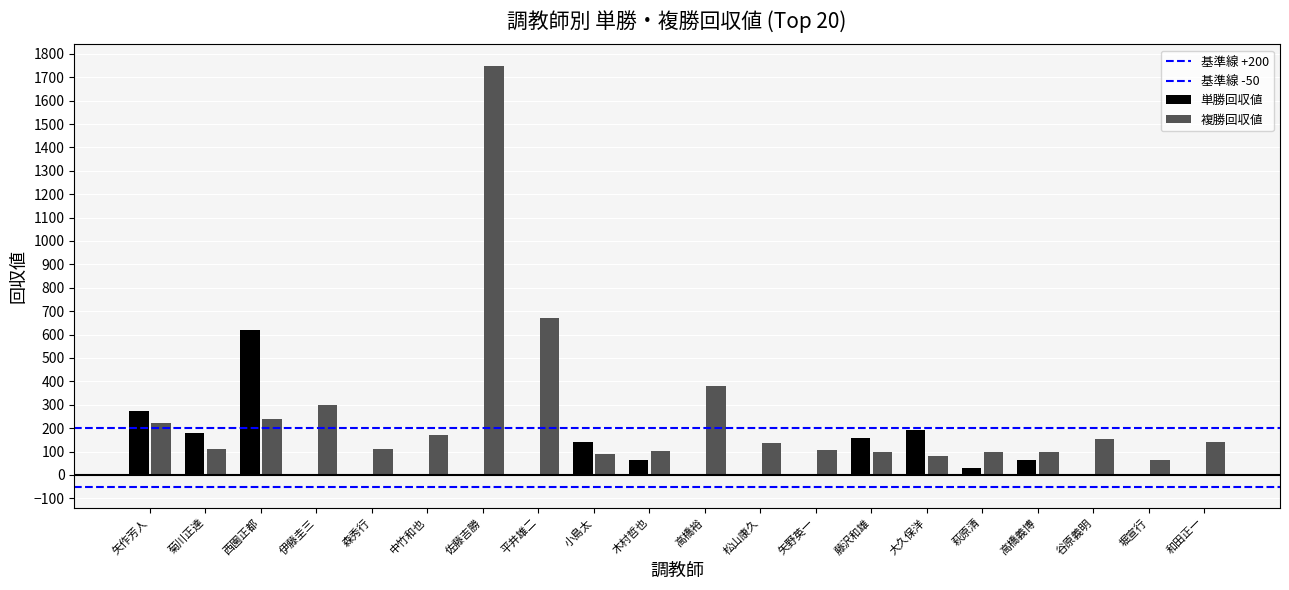

Which has a higher value, 菊川正達 or 矢作芳人?

菊川正達